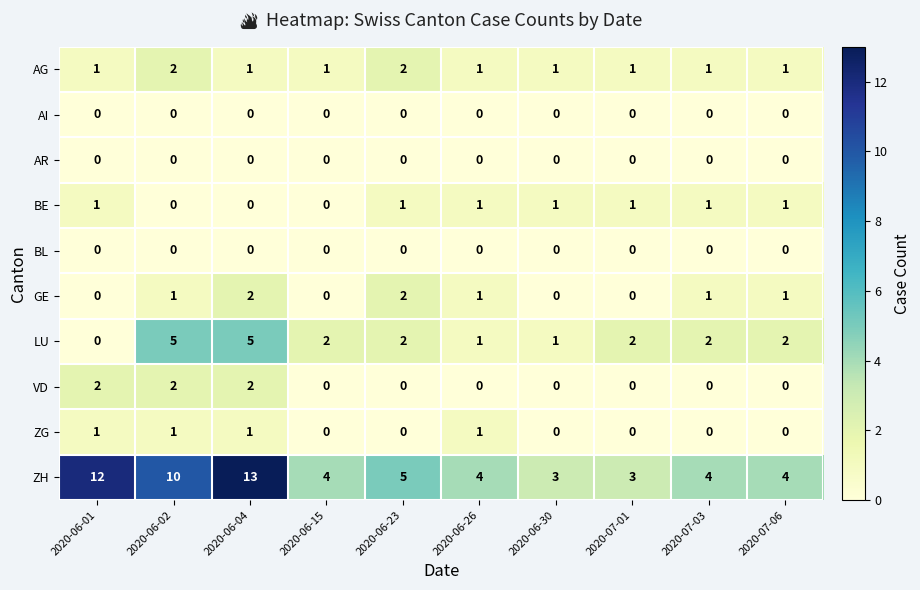

At which category does the chart reach its peak across all series?

2020-06-04